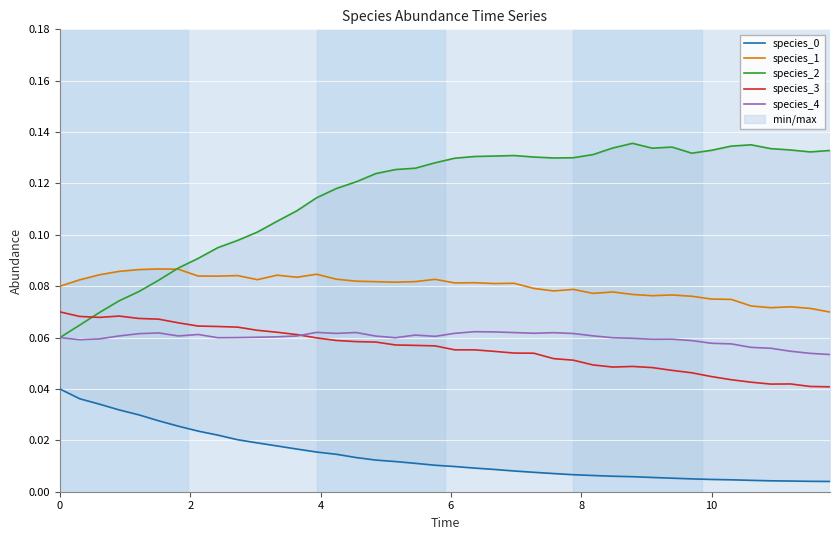

True or false: species_1 and species_0 intersect in this chart.

False